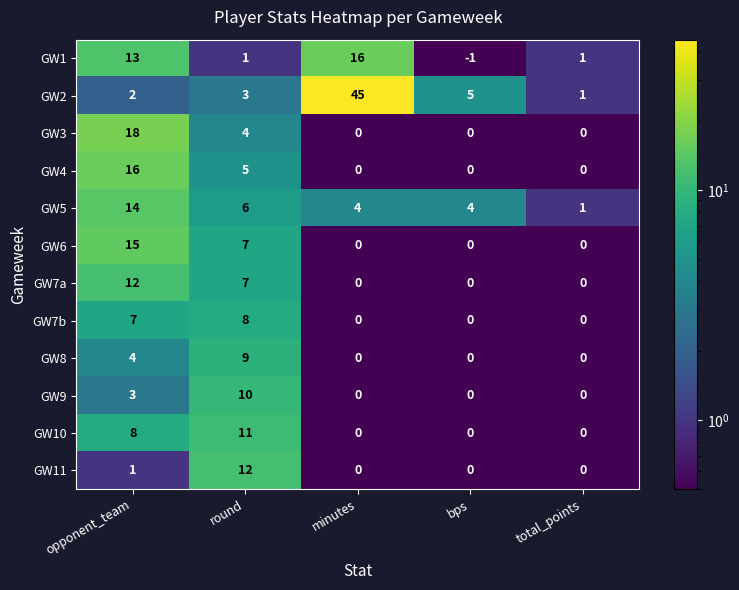

True or false: GW11 has a value of 1 at opponent_team.

True